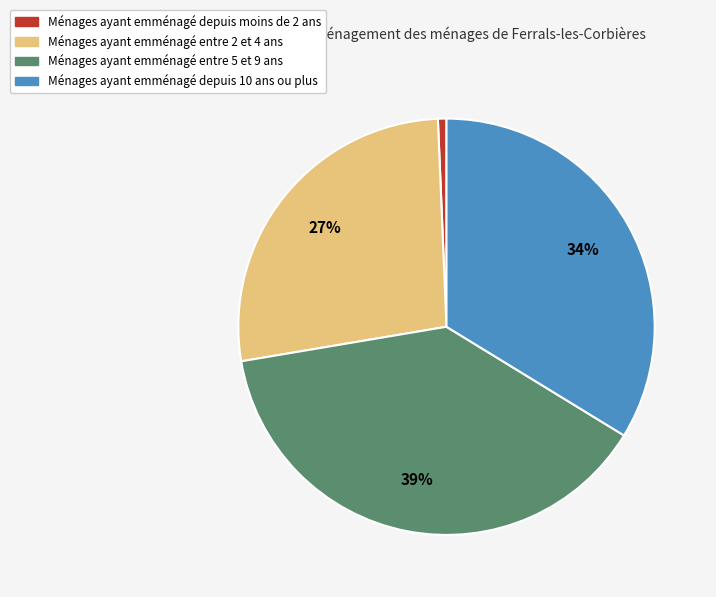

Does any single category account for the majority?

No